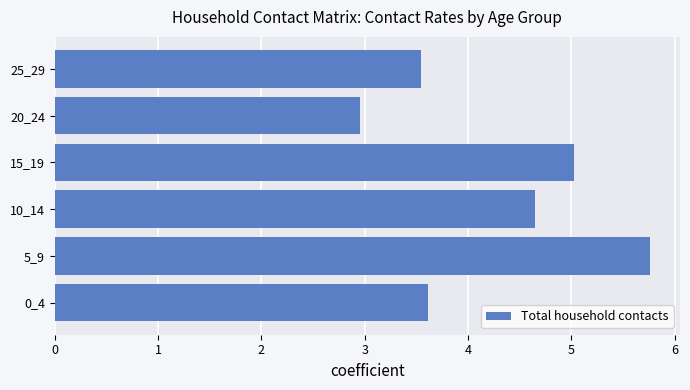

The value at 5_9 is 5.8. True or false?

True